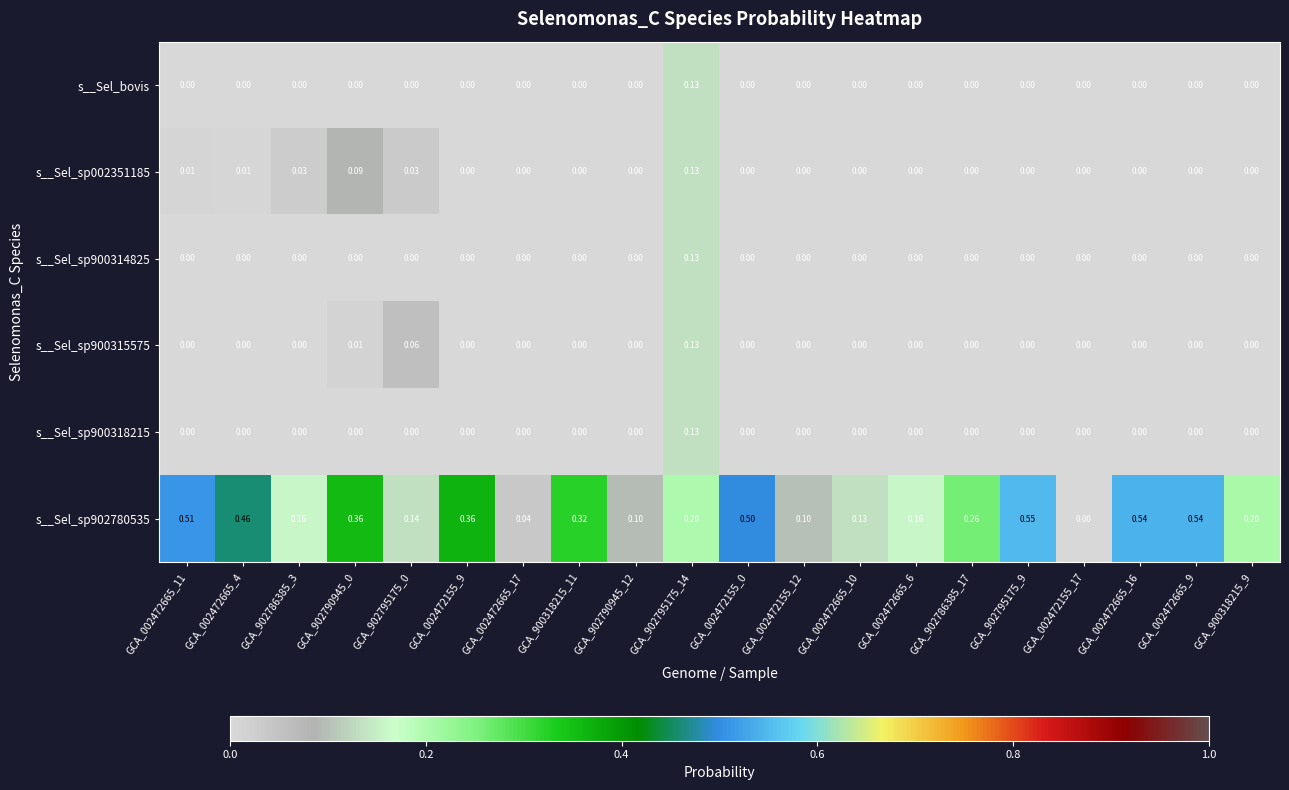

Reading right to left, what are all the values shown in this chart?

s__Sel_bovis: GCA_900318215_9=0.0	GCA_002472665_9=0.0	GCA_002472665_16=0.0	GCA_002472155_17=0.0	GCA_902795175_9=0.0	GCA_902786385_17=0.0	GCA_002472665_6=0.0	GCA_002472665_10=0.0	GCA_002472155_12=0.0	GCA_002472155_0=0.0	GCA_902795175_14=0.1	GCA_902790945_12=0.0	GCA_900318215_11=0.0	GCA_002472665_17=0.0	GCA_002472155_9=0.0	GCA_902795175_0=0.0	GCA_902790945_0=0.0	GCA_902786385_3=0.0	GCA_002472665_4=0.0	GCA_002472665_11=0.0
s__Sel_sp002351185: GCA_900318215_9=0.0	GCA_002472665_9=0.0	GCA_002472665_16=0.0	GCA_002472155_17=0.0	GCA_902795175_9=0.0	GCA_902786385_17=0.0	GCA_002472665_6=0.0	GCA_002472665_10=0.0	GCA_002472155_12=0.0	GCA_002472155_0=0.0	GCA_902795175_14=0.1	GCA_902790945_12=0.0	GCA_900318215_11=0.0	GCA_002472665_17=0.0	GCA_002472155_9=0.0	GCA_902795175_0=0.0	GCA_902790945_0=0.1	GCA_902786385_3=0.0	GCA_002472665_4=0.0	GCA_002472665_11=0.0
s__Sel_sp900314825: GCA_900318215_9=0.0	GCA_002472665_9=0.0	GCA_002472665_16=0.0	GCA_002472155_17=0.0	GCA_902795175_9=0.0	GCA_902786385_17=0.0	GCA_002472665_6=0.0	GCA_002472665_10=0.0	GCA_002472155_12=0.0	GCA_002472155_0=0.0	GCA_902795175_14=0.1	GCA_902790945_12=0.0	GCA_900318215_11=0.0	GCA_002472665_17=0.0	GCA_002472155_9=0.0	GCA_902795175_0=0.0	GCA_902790945_0=0.0	GCA_902786385_3=0.0	GCA_002472665_4=0.0	GCA_002472665_11=0.0
s__Sel_sp900315575: GCA_900318215_9=0.0	GCA_002472665_9=0.0	GCA_002472665_16=0.0	GCA_002472155_17=0.0	GCA_902795175_9=0.0	GCA_902786385_17=0.0	GCA_002472665_6=0.0	GCA_002472665_10=0.0	GCA_002472155_12=0.0	GCA_002472155_0=0.0	GCA_902795175_14=0.1	GCA_902790945_12=0.0	GCA_900318215_11=0.0	GCA_002472665_17=0.0	GCA_002472155_9=0.0	GCA_902795175_0=0.1	GCA_902790945_0=0.0	GCA_902786385_3=0.0	GCA_002472665_4=0.0	GCA_002472665_11=0.0
s__Sel_sp900318215: GCA_900318215_9=0.0	GCA_002472665_9=0.0	GCA_002472665_16=0.0	GCA_002472155_17=0.0	GCA_902795175_9=0.0	GCA_902786385_17=0.0	GCA_002472665_6=0.0	GCA_002472665_10=0.0	GCA_002472155_12=0.0	GCA_002472155_0=0.0	GCA_902795175_14=0.1	GCA_902790945_12=0.0	GCA_900318215_11=0.0	GCA_002472665_17=0.0	GCA_002472155_9=0.0	GCA_902795175_0=0.0	GCA_902790945_0=0.0	GCA_902786385_3=0.0	GCA_002472665_4=0.0	GCA_002472665_11=0.0
s__Sel_sp902780535: GCA_900318215_9=0.2	GCA_002472665_9=0.5	GCA_002472665_16=0.5	GCA_002472155_17=0.0	GCA_902795175_9=0.6	GCA_902786385_17=0.3	GCA_002472665_6=0.2	GCA_002472665_10=0.1	GCA_002472155_12=0.1	GCA_002472155_0=0.5	GCA_902795175_14=0.2	GCA_902790945_12=0.1	GCA_900318215_11=0.3	GCA_002472665_17=0.0	GCA_002472155_9=0.4	GCA_902795175_0=0.1	GCA_902790945_0=0.4	GCA_902786385_3=0.2	GCA_002472665_4=0.5	GCA_002472665_11=0.5